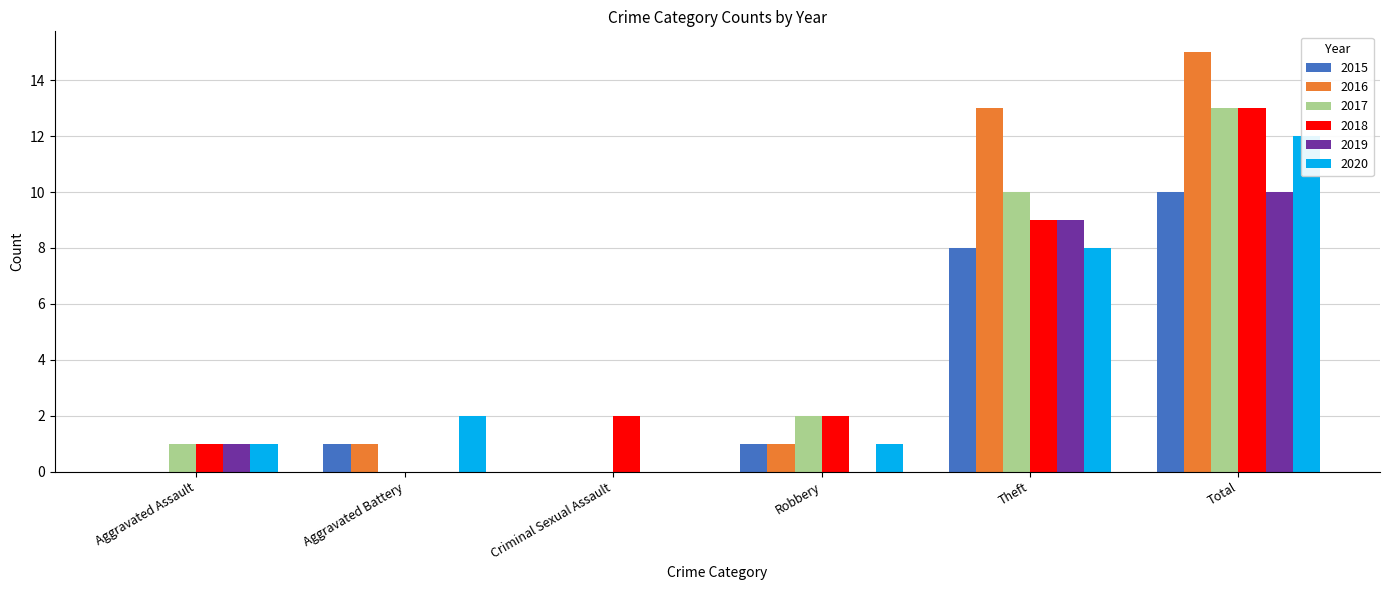

What is the sum of all 2017 values?

26